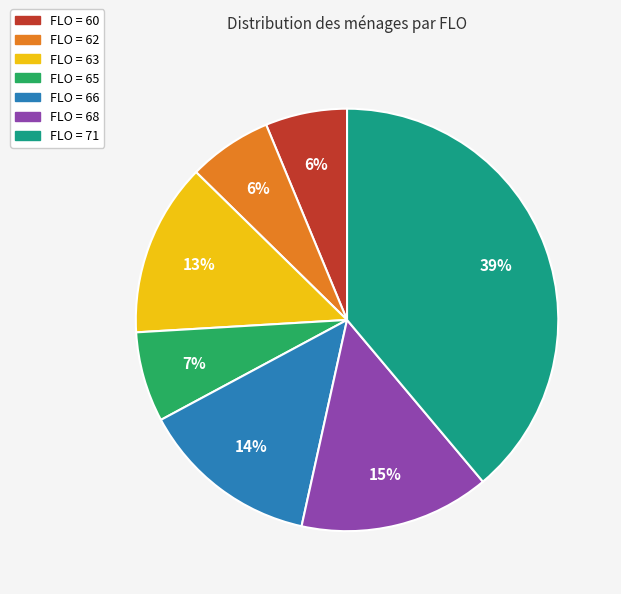

To the nearest percent, what is the average slice percentage?

14%